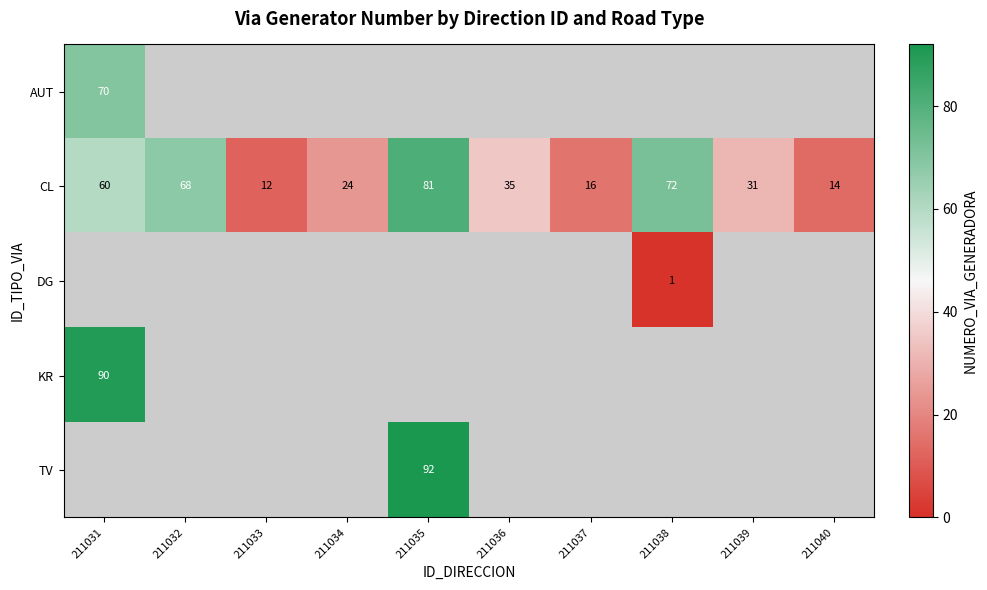

At which label is CL closest to 46?

211036